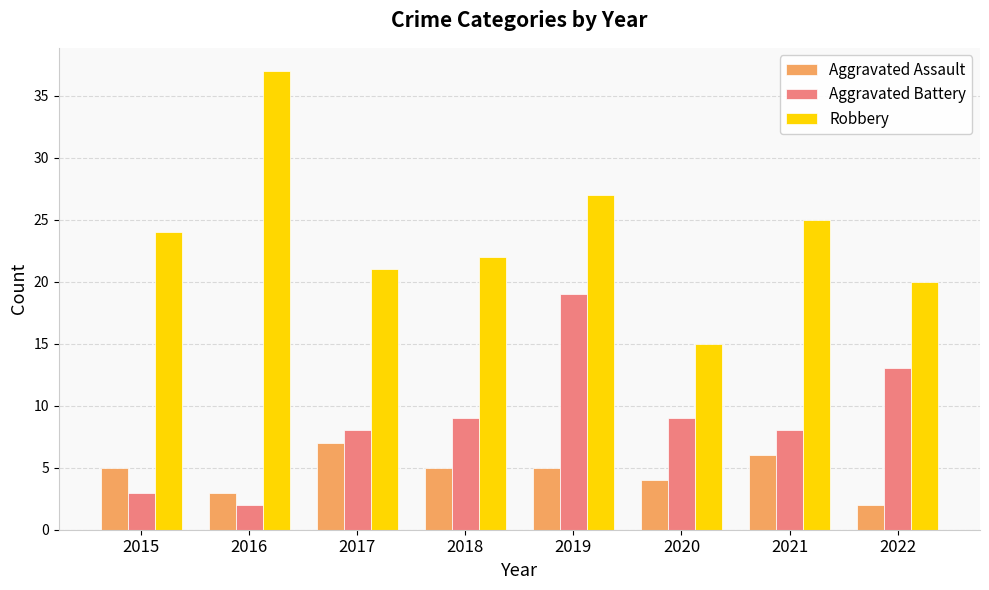

Which series changed the most between 2020 and 2022?

Robbery